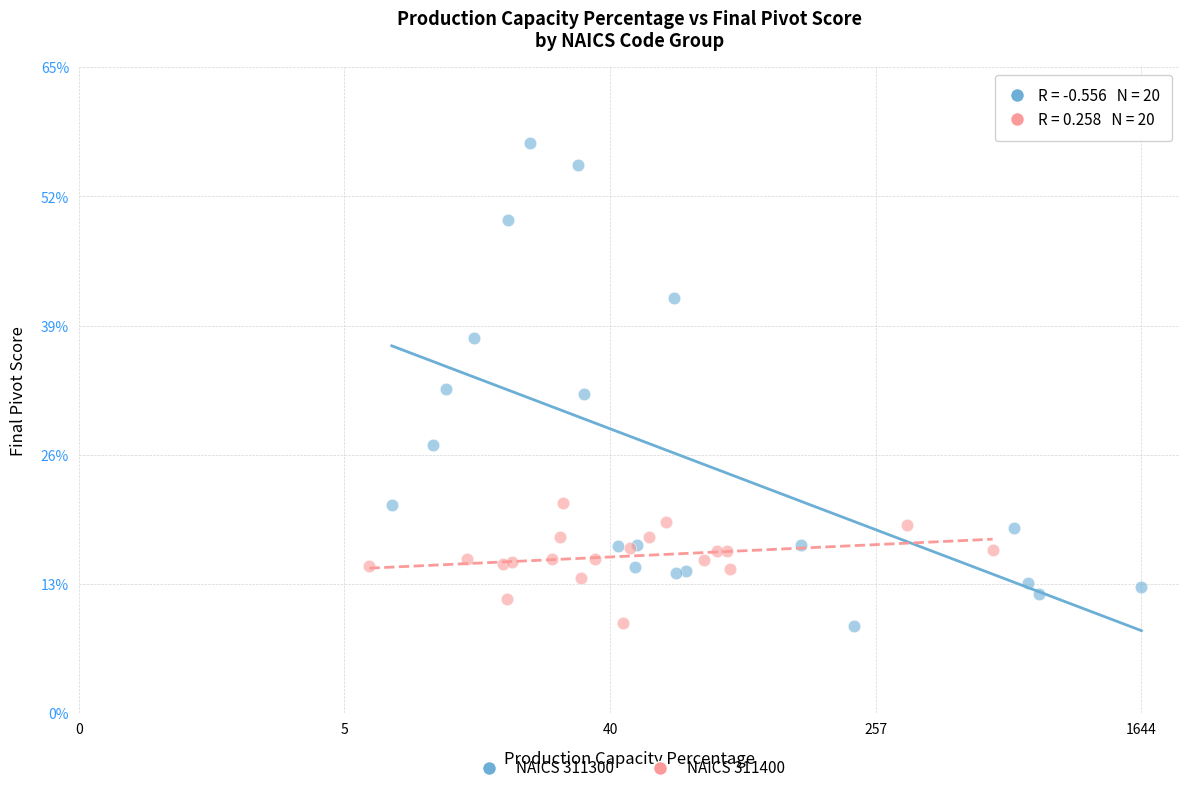

Which series has the widest spread of Y values?

NAICS 311300